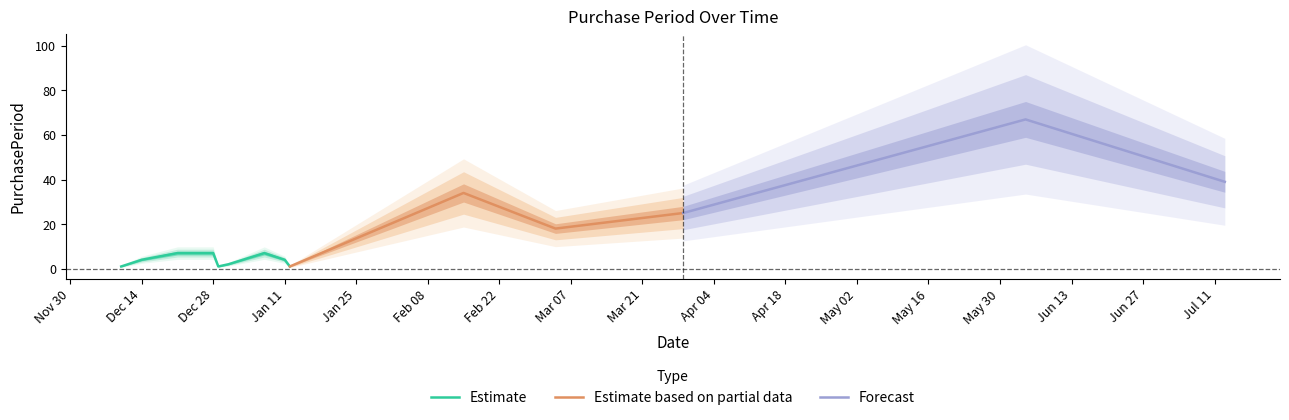

Between 2015-12-29 and 2016-03-29, which is larger?

2016-03-29